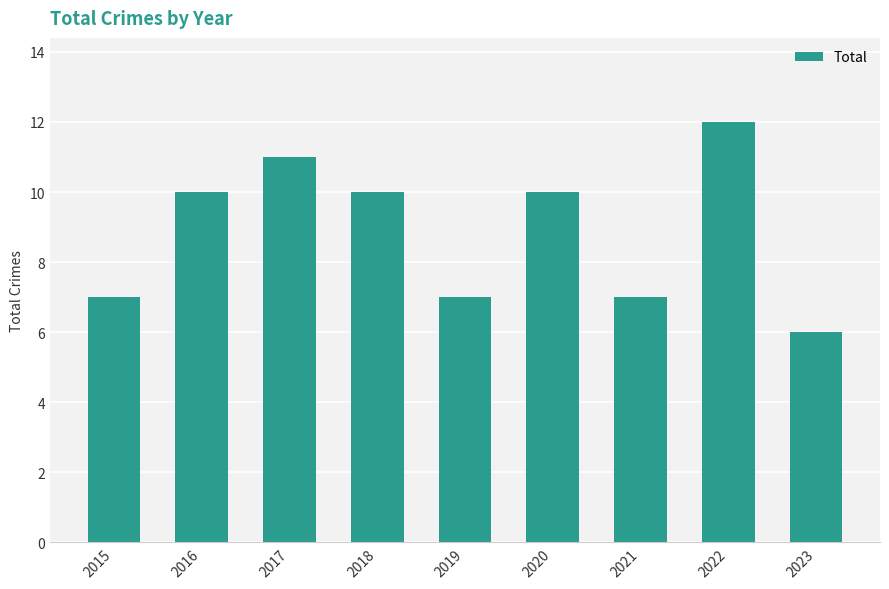

The value at 2019 is 7. True or false?

True